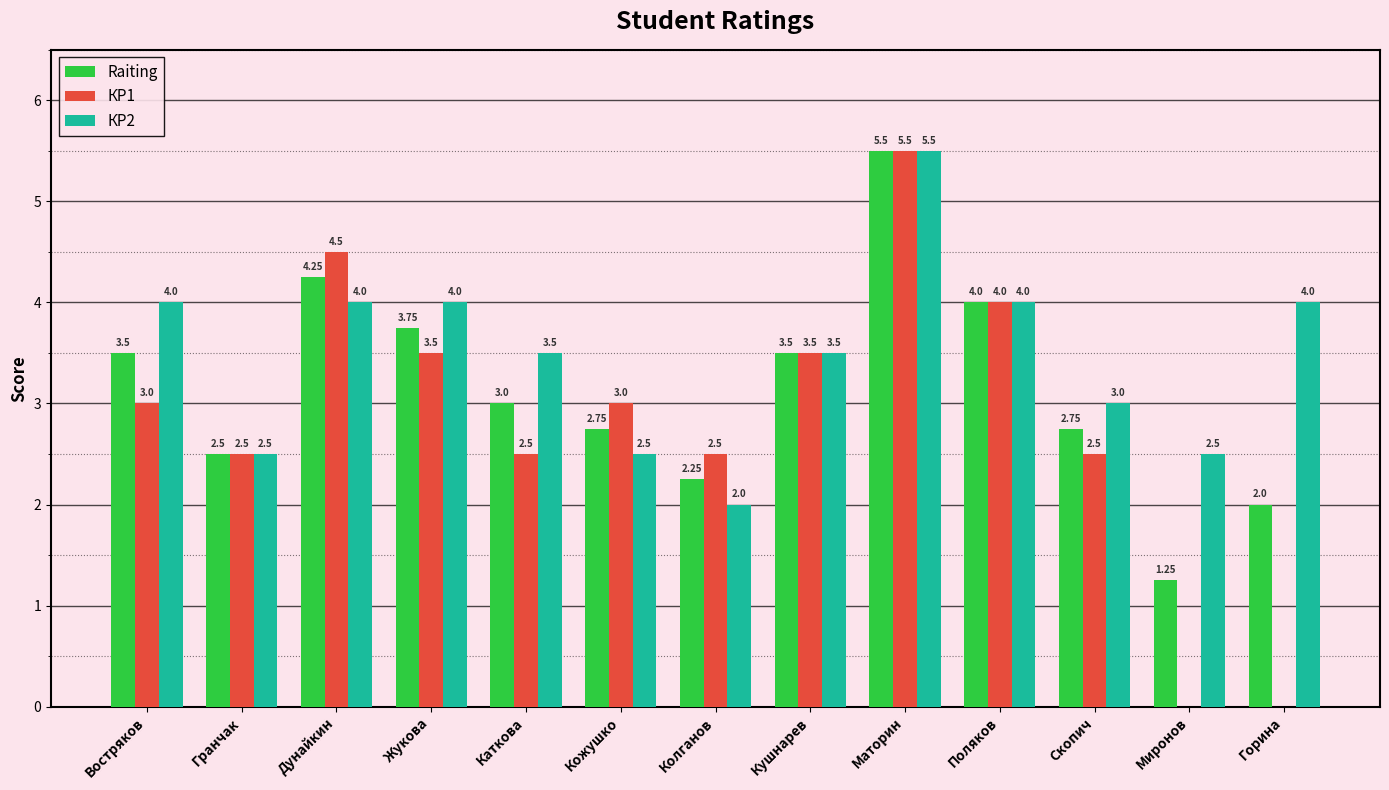

Which series has the largest total across all categories?

КР2